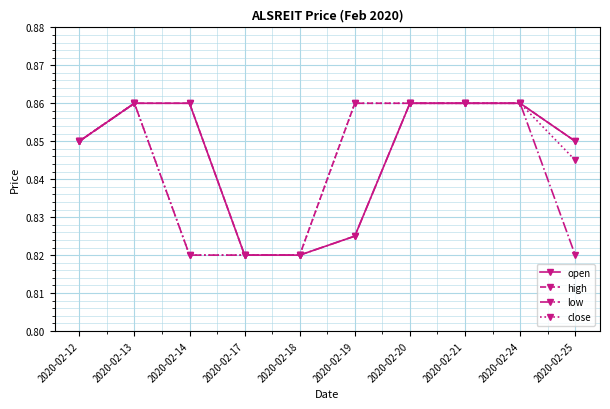

Which series has the largest total across all categories?

high